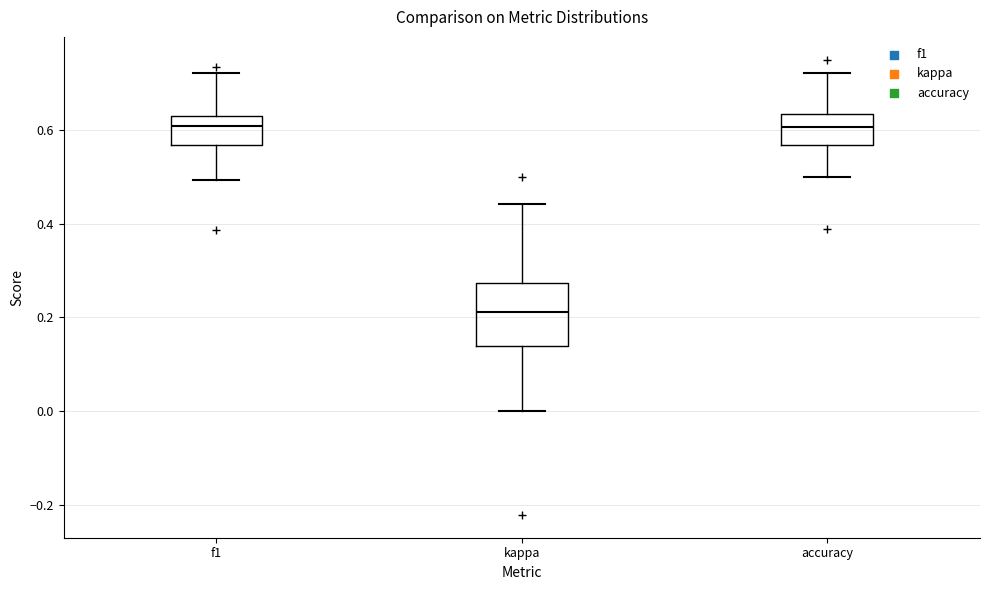

Which box's median line is the lowest?

kappa